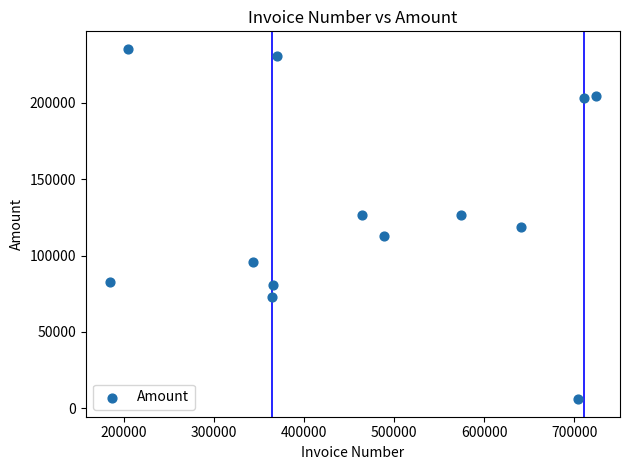

What is the range of Y values (max minus min)?

229431